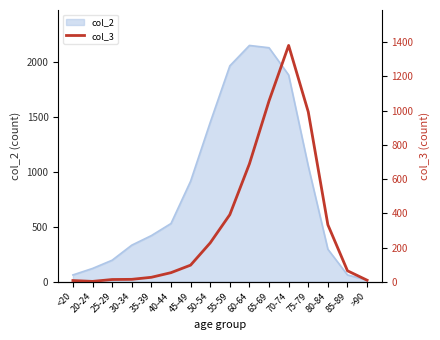

Between 30-34 and 60-64, which is larger?

60-64